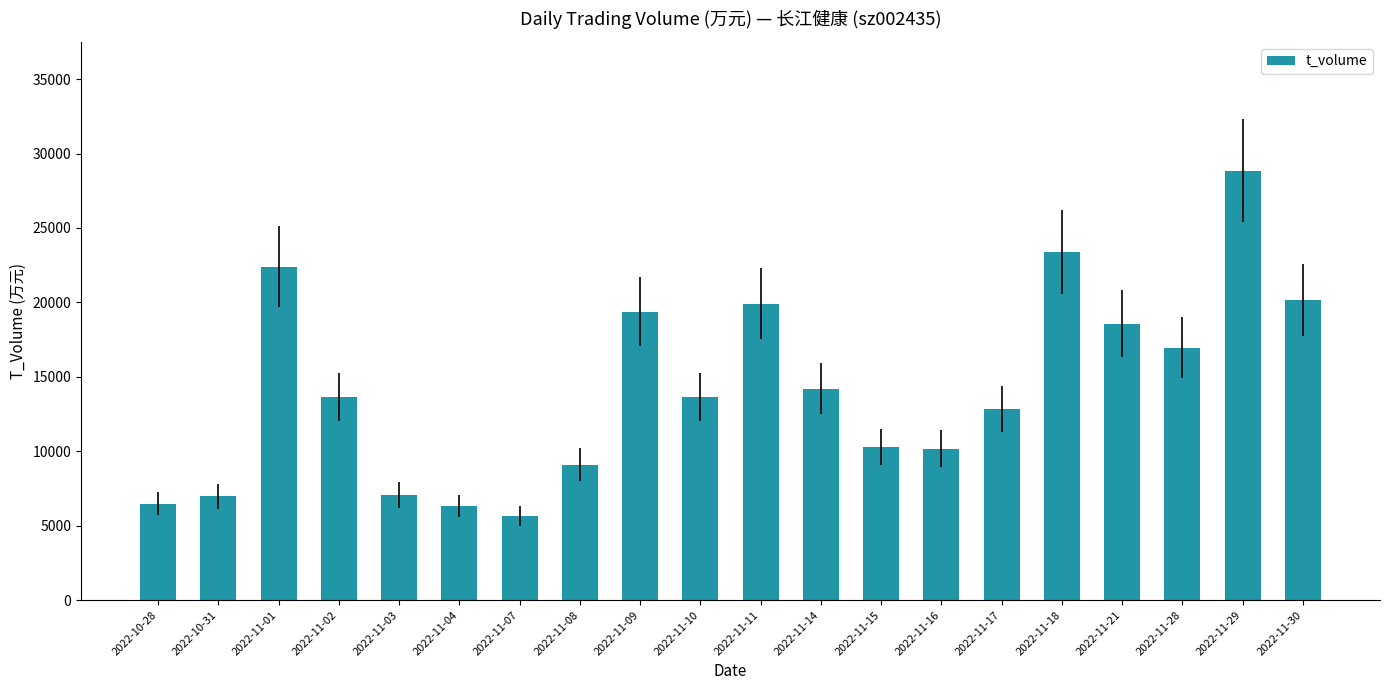

Is it true that the value at 2022-11-21 is 25789?

False